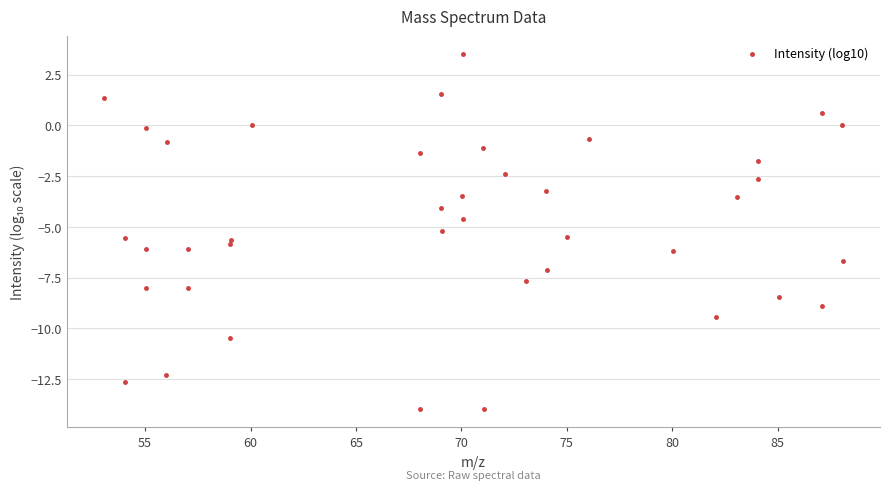

What is the range of Y values (max minus min)?

17.5